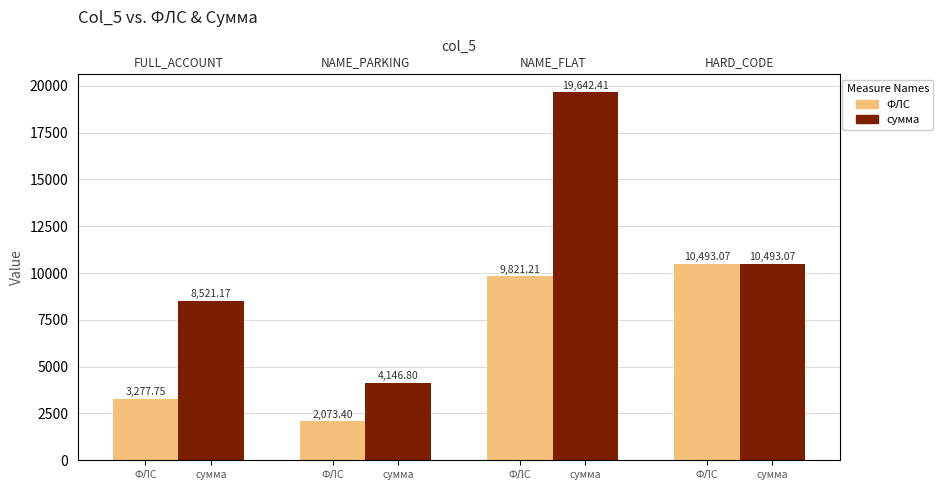

How many groups of bars are there?

4